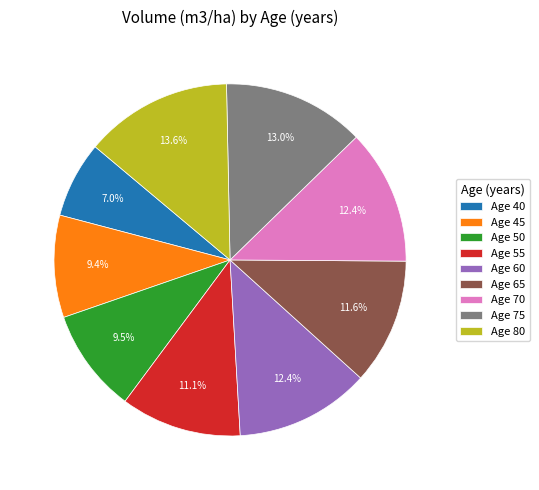

What is the smallest slice in the pie chart?

Age 40